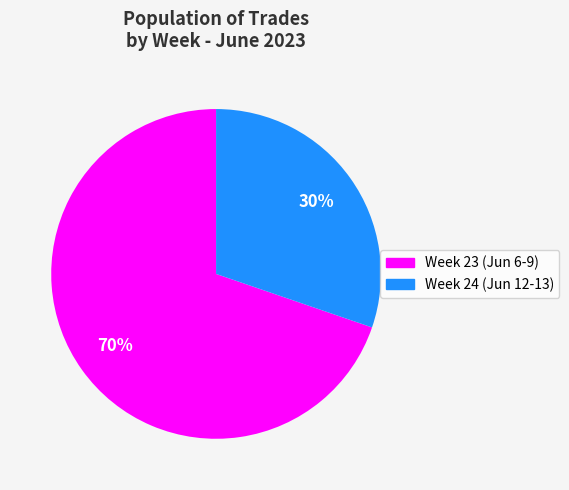

To the nearest percent, what is the average slice percentage?

50%